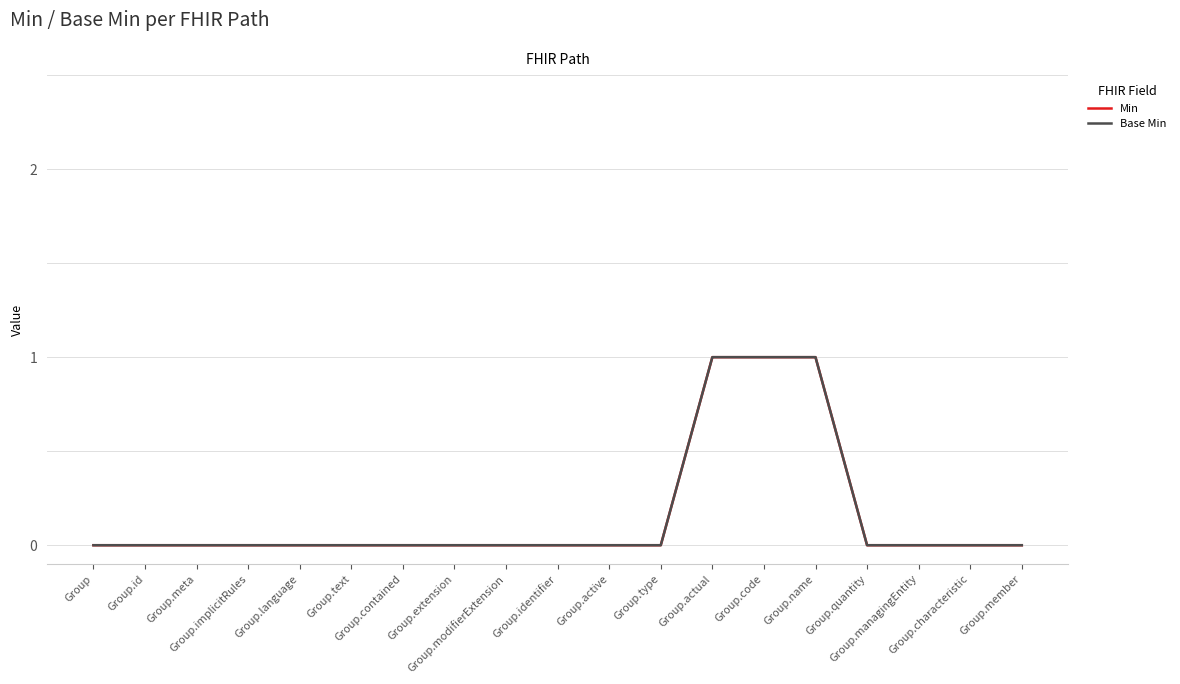

Is this an area chart (filled region under the line)?

No